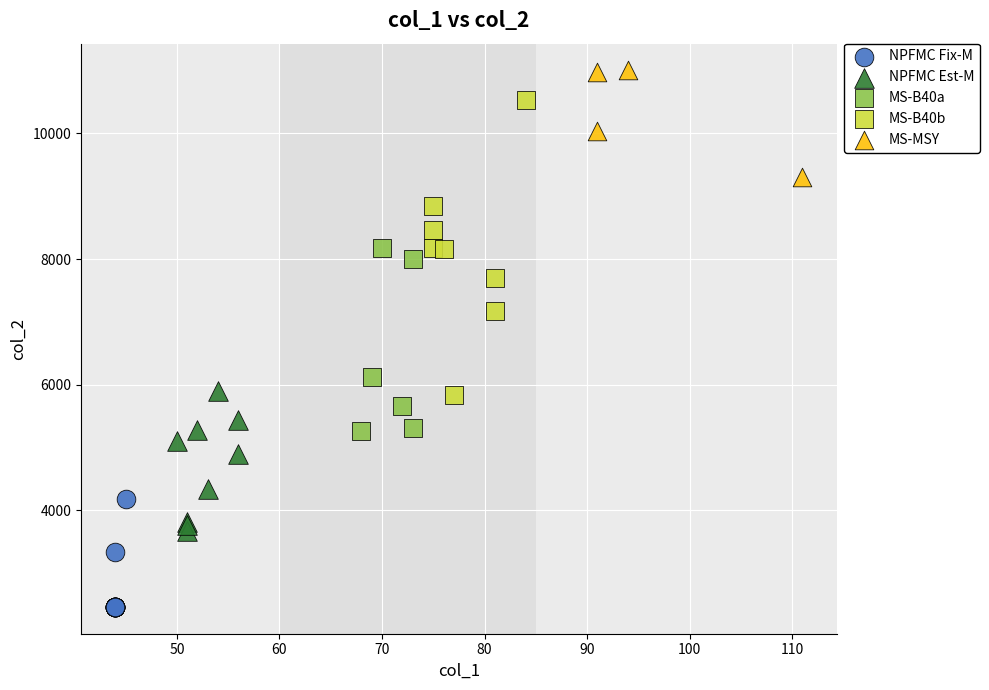

Which series reaches the maximum Y coordinate?

MS-MSY